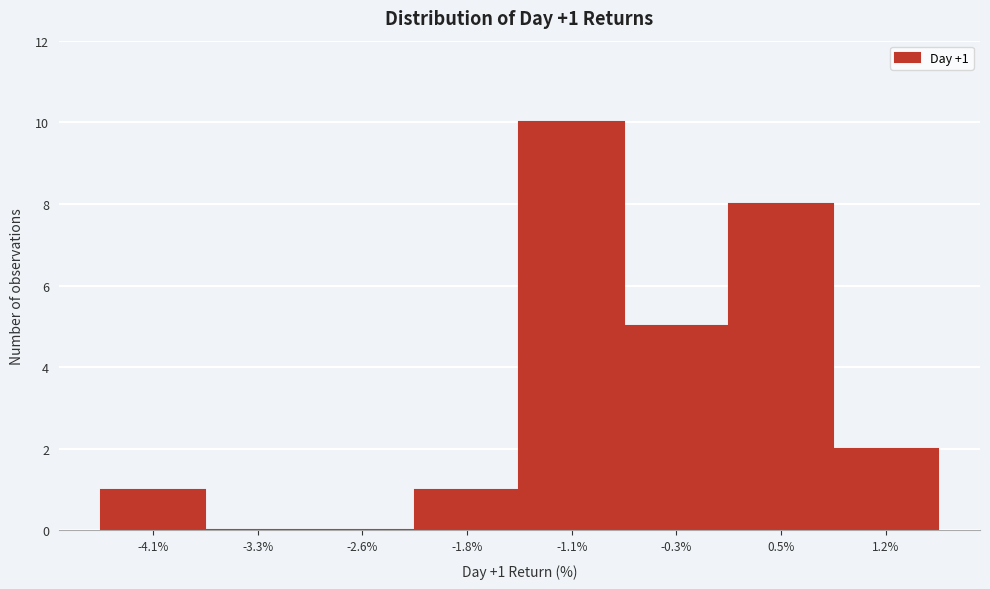

Which range on the x-axis has the tallest bar?

-1.4 to -0.7